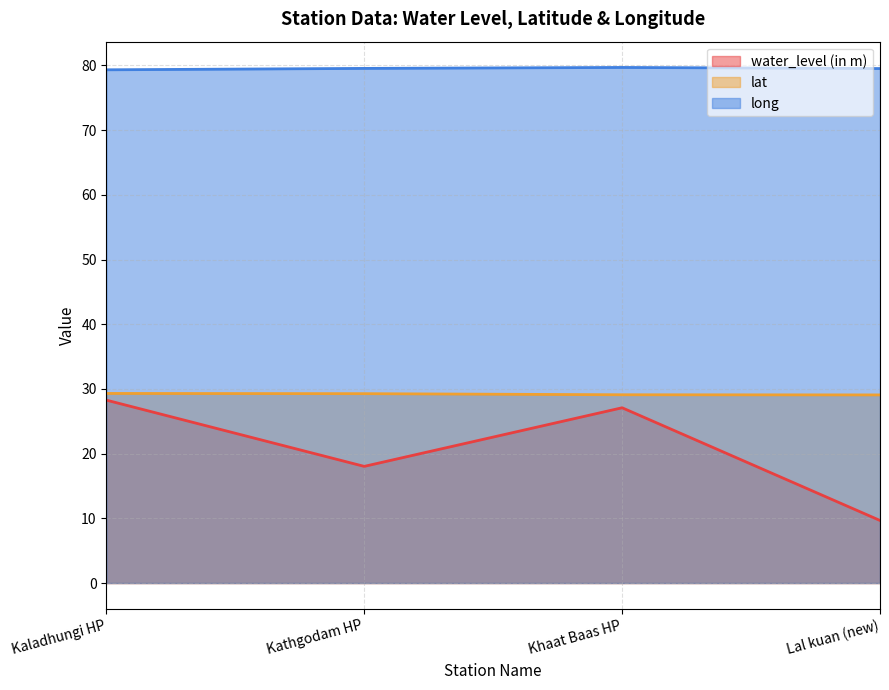

True or false: lat has more than 1 points higher than both neighbors.

False